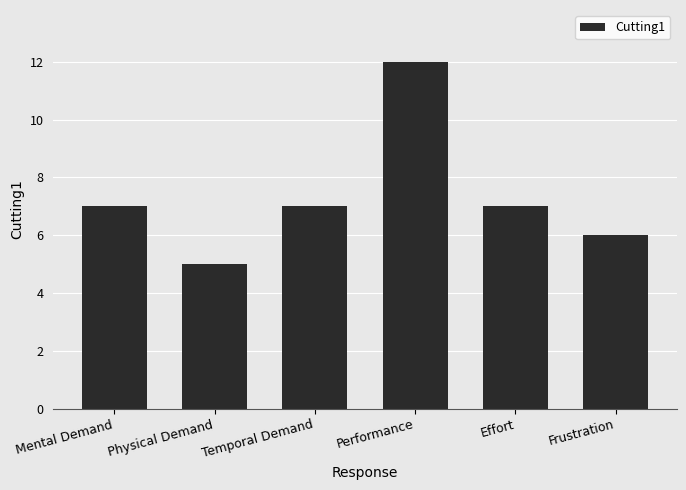

How many distinct data groups are displayed?

1